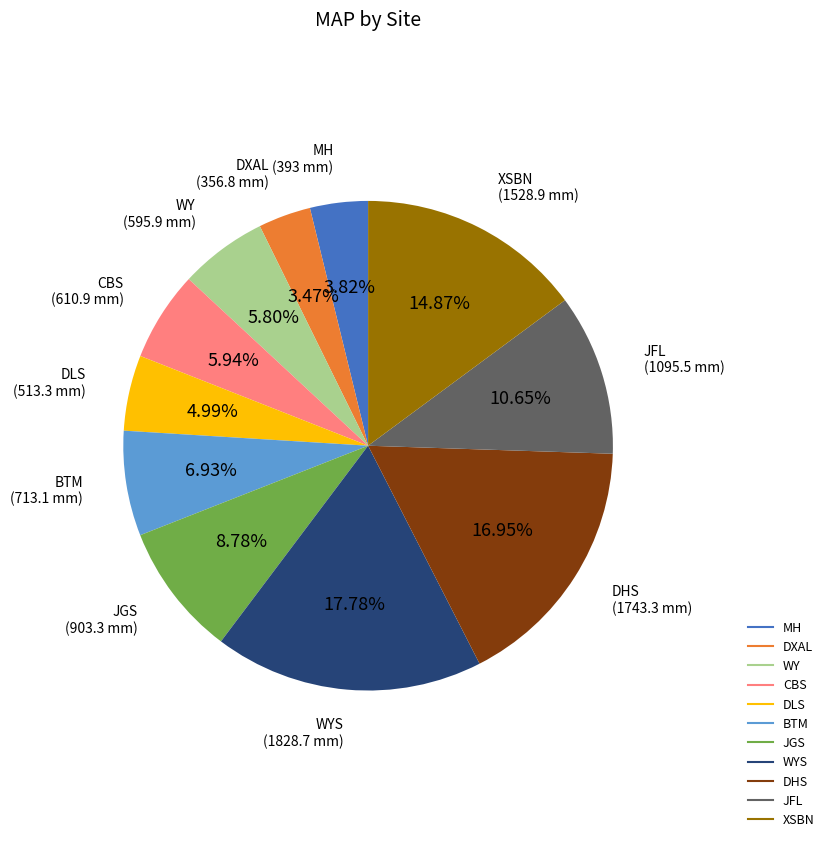

Does any single category account for the majority?

No